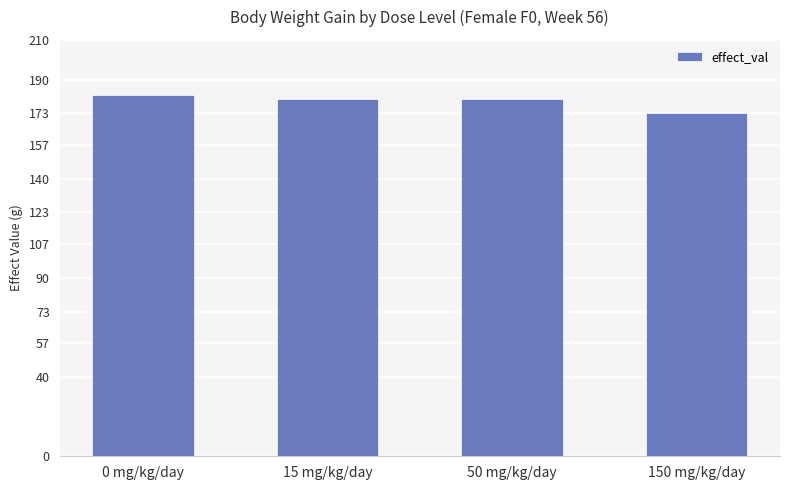

What is the difference between the maximum and minimum values?

9